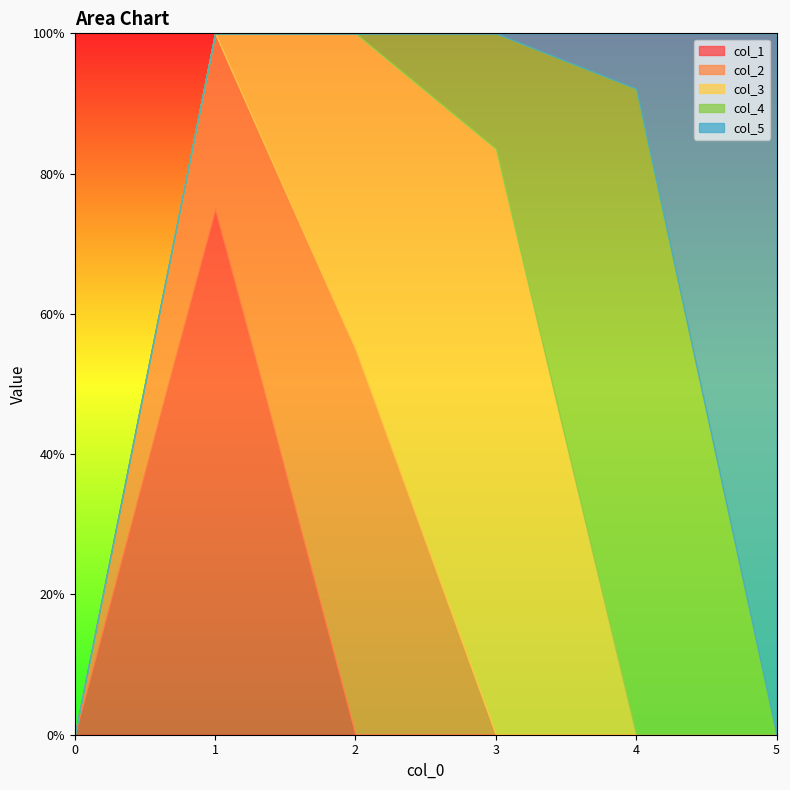

How many values in the col_4 series exceed 0?

2